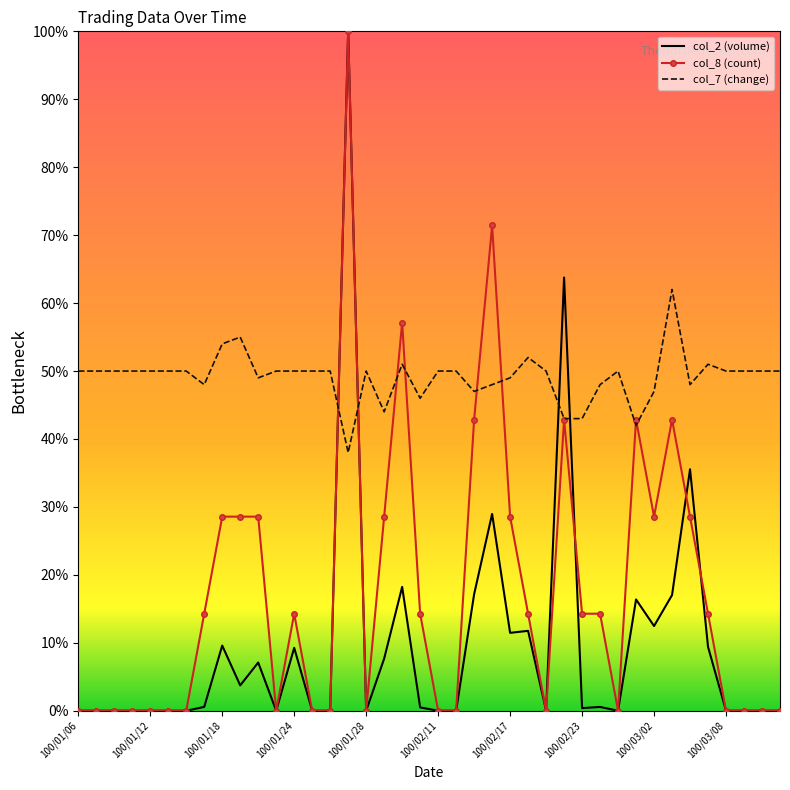

Rank the series by their average value, from lowest to highest.

col_2 (volume), col_8 (count), col_7 (change)